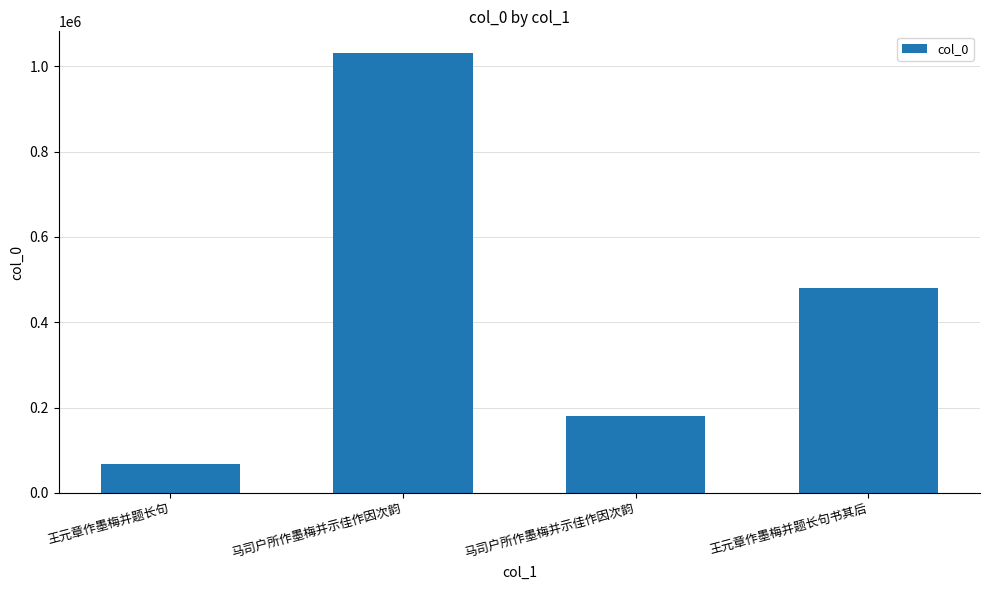

What is the change in value from 王元章作墨梅并题长句 to 马司户所作墨梅并示佳作因次韵?

+112923